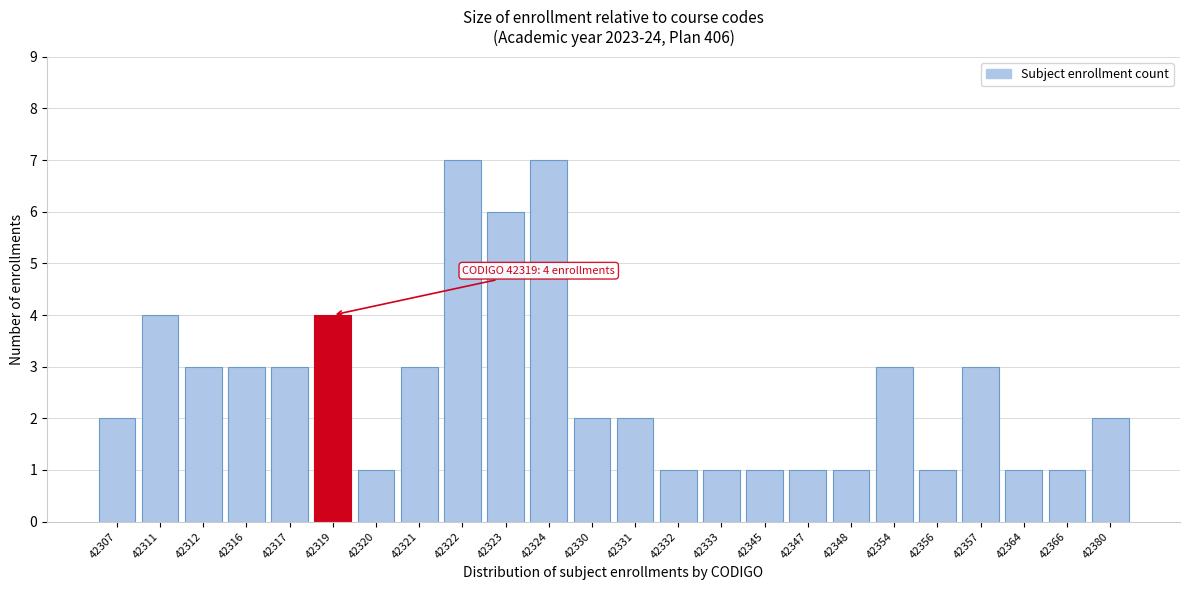

Reading left to right, what are all the values shown in this chart?

42307=2	42311=4	42312=3	42316=3	42317=3	42319=4	42320=1	42321=3	42322=7	42323=6	42324=7	42330=2	42331=2	42332=1	42333=1	42345=1	42347=1	42348=1	42354=3	42356=1	42357=3	42364=1	42366=1	42380=2